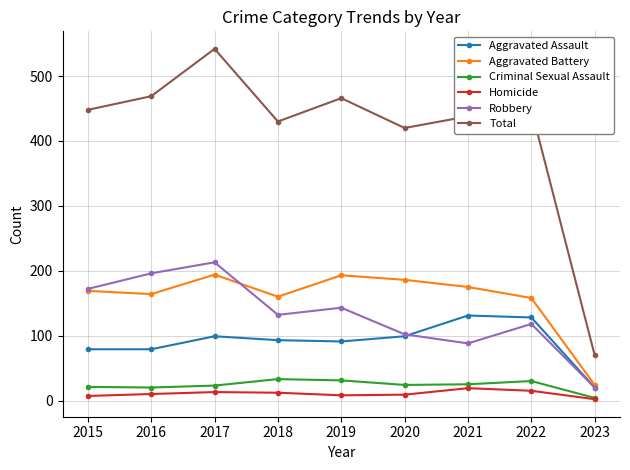

What is the total value across all series at 2016?

938